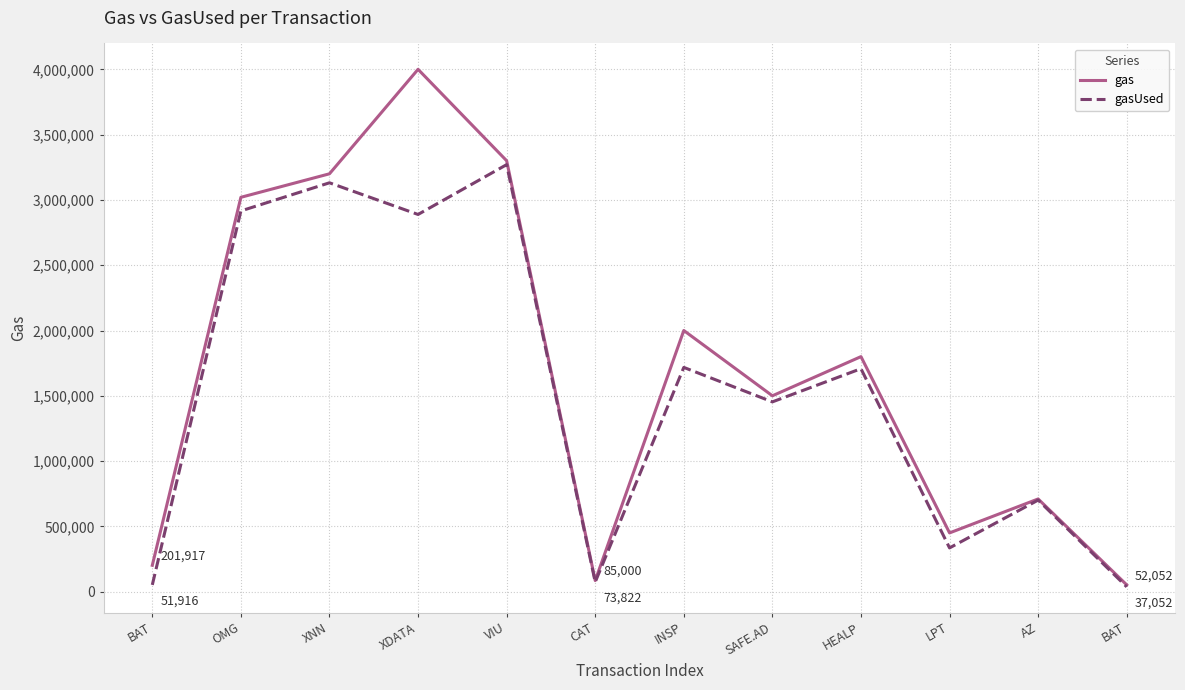

Reading right to left, what are all the values shown in this chart?

gas: BAT=52052	AZ=710000	LPT=450000	HEALP=1800000	SAFE.AD=1500000	INSP=2000000	CAT=85000	VIU=3300000	XDATA=4000000	XNN=3200000	OMG=3020000	BAT=201917
gasUsed: BAT=37052	AZ=701355	LPT=335174	HEALP=1707525	SAFE.AD=1453473	INSP=1717347	CAT=73822	VIU=3270140	XDATA=2888609	XNN=3131051	OMG=2915685	BAT=51916